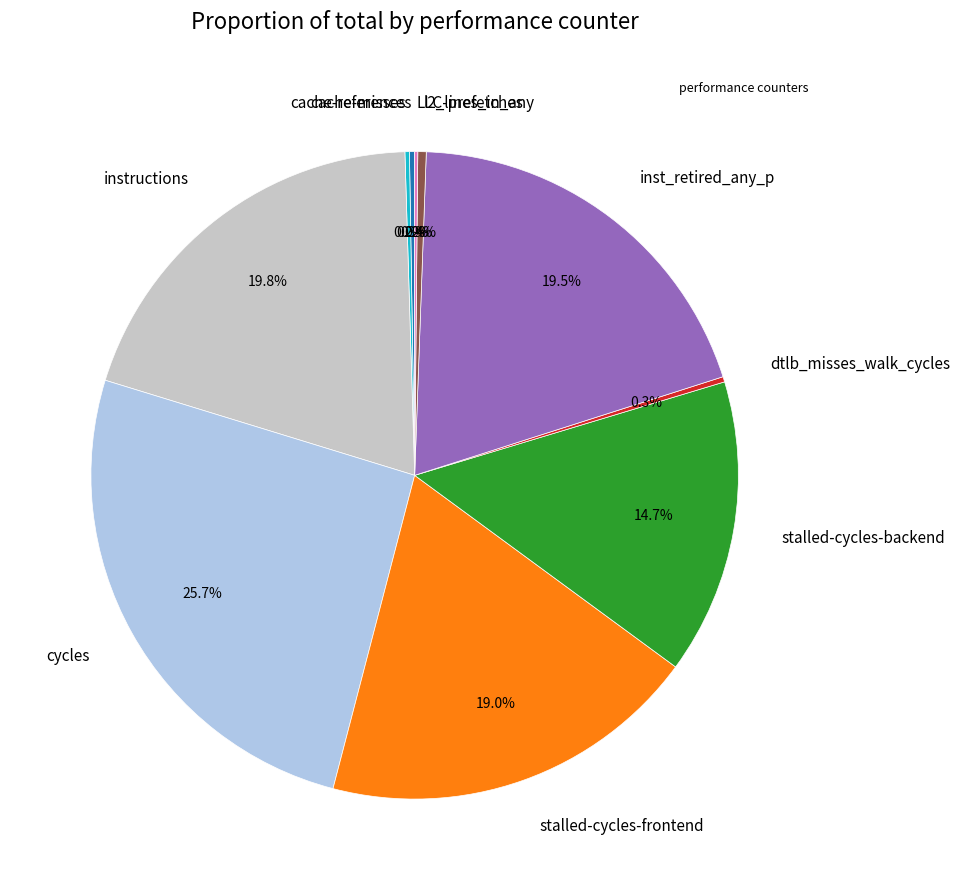

Combined, do stalled-cycles-frontend and instructions account for over 50%?

No